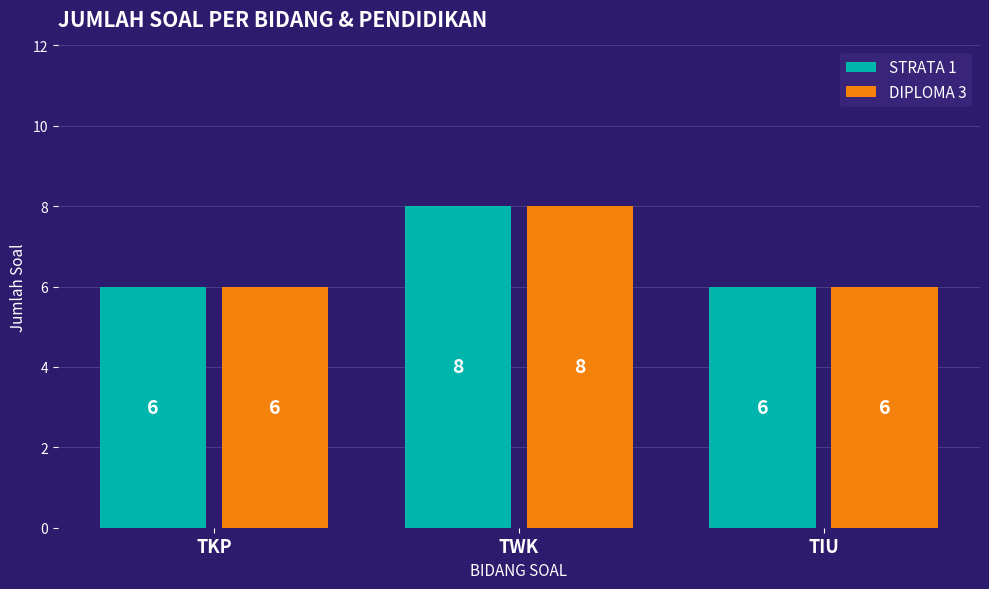

Read the STRATA 1 value at TIU.

6